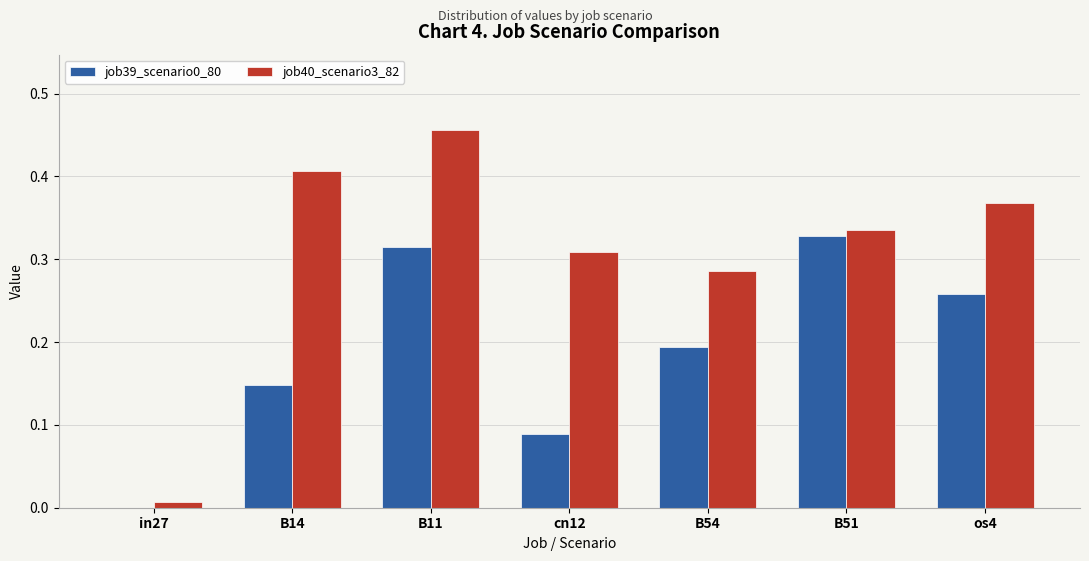

The job40_scenario3_82 series shows 0.7 at B14. True or false?

False